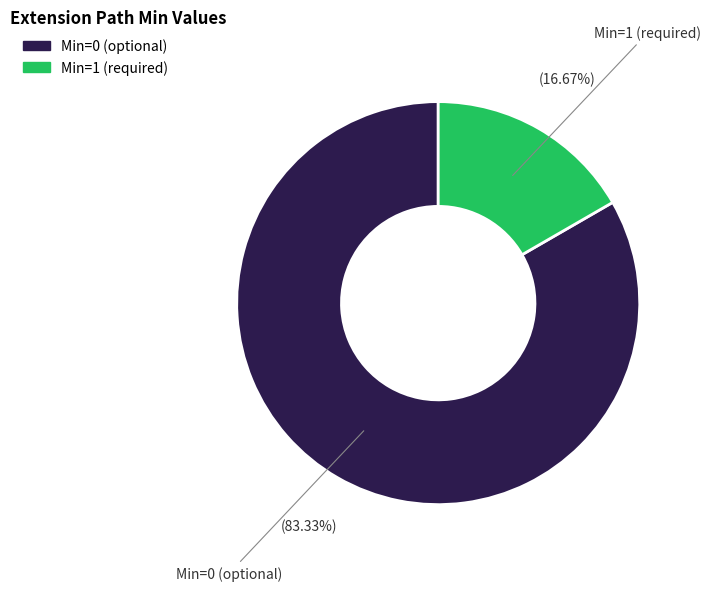

Is there any slice that represents more than half of the pie?

Yes